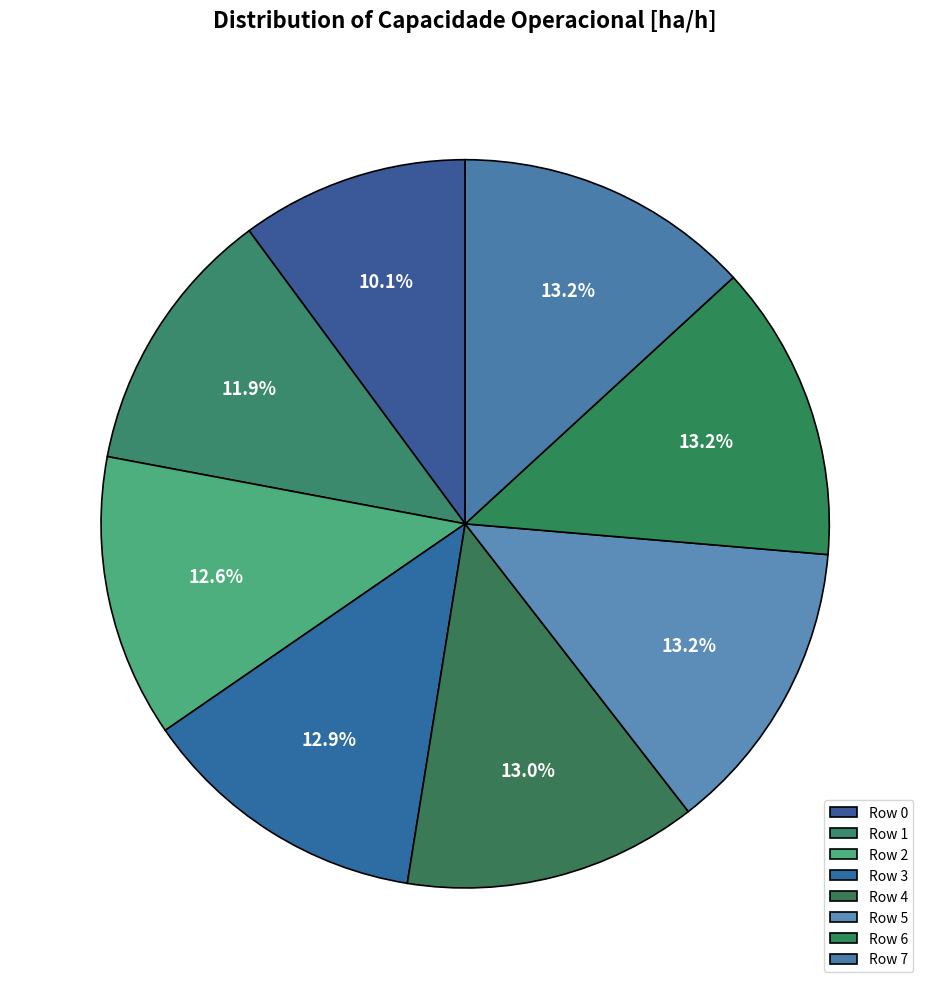

What is the total percentage of Row 7 and Row 4?

26.2%